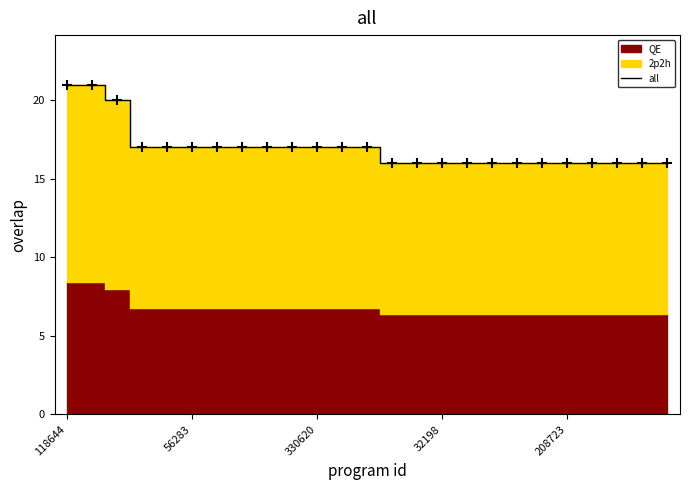

What is the greatest value displayed?

21